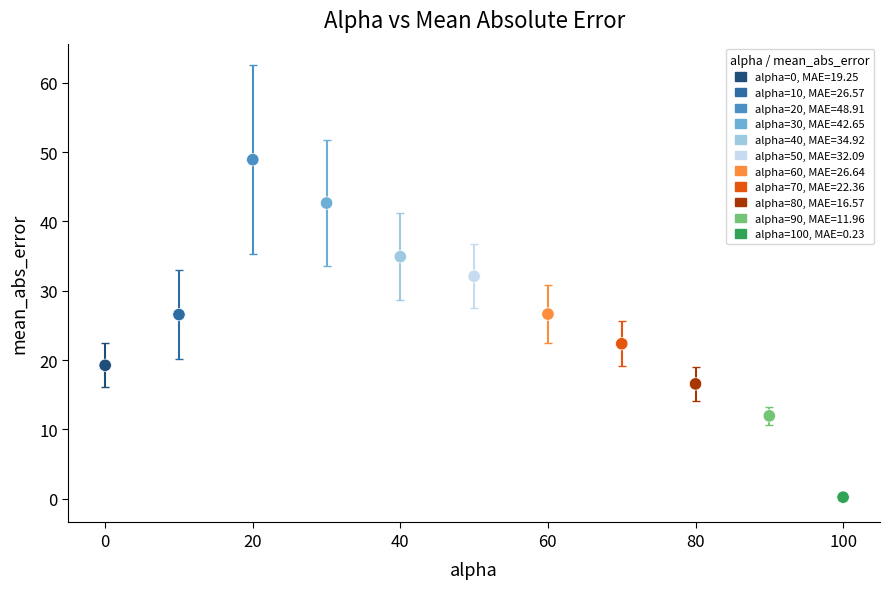

What is the range of X values (max minus min)?

100.0